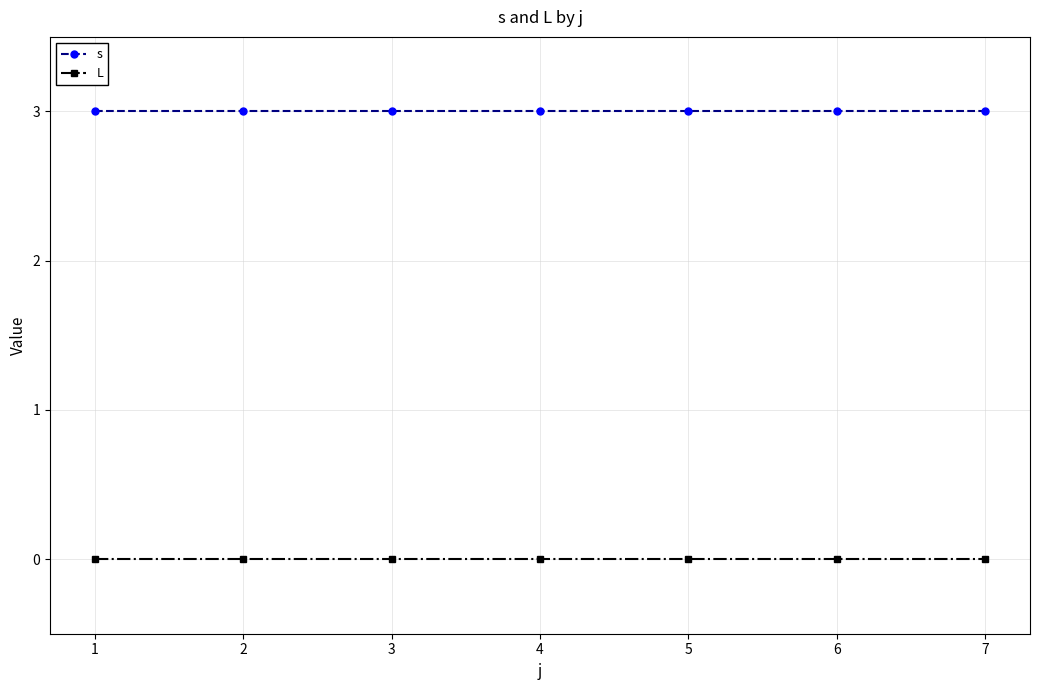

Does the chart display data point markers on the line(s)?

Yes